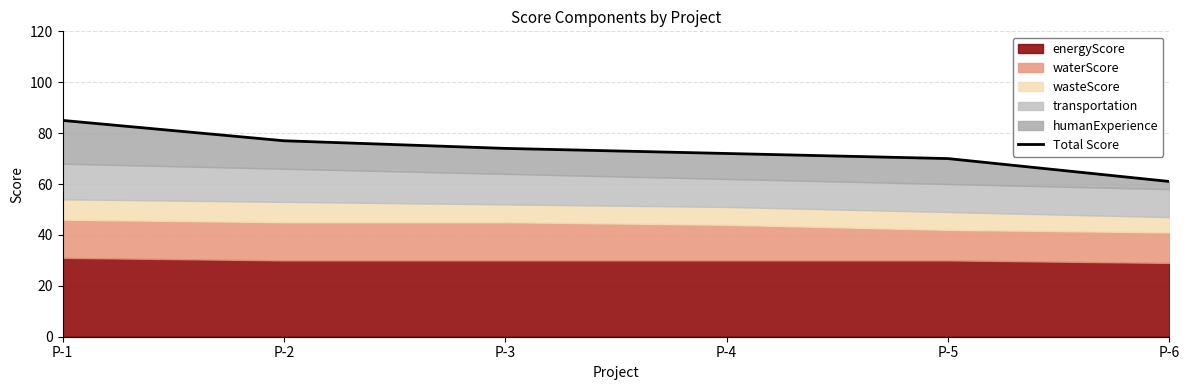

List the labels in order of value, largest first.

P-1, P-2, P-3, P-4, P-5, P-6